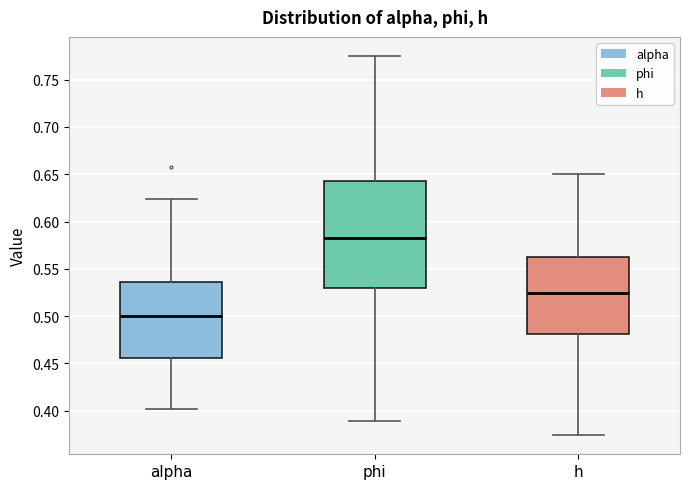

Where is the upper edge of the box for h on the y-axis? The values are not printed on the chart, so give them approximately, as read against the axis.

0.565